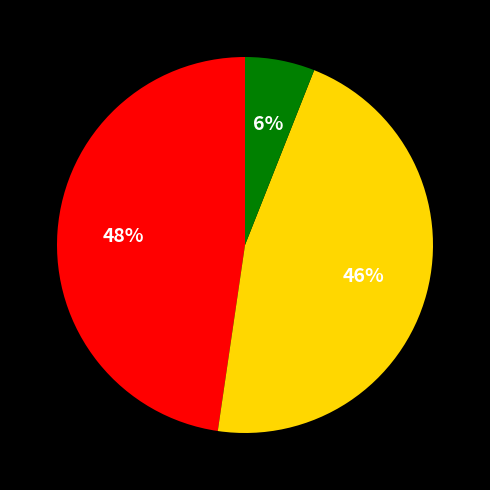

Is there any slice that represents more than half of the pie?

No